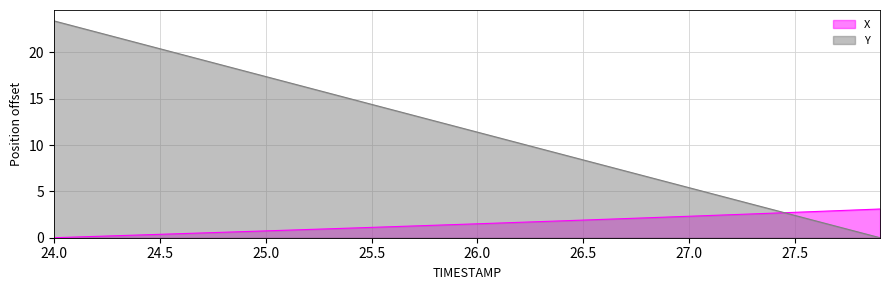

Rank the categories by Y value from lowest to highest.

27.9, 27.8, 27.7, 27.6, 27.5, 27.4, 27.3, 27.2, 27.1, 27.0, 26.9, 26.8, 26.7, 26.6, 26.5, 26.4, 26.3, 26.2, 26.1, 26.0, 25.9, 25.8, 25.7, 25.6, 25.5, 25.4, 25.3, 25.2, 25.1, 25.0, 24.9, 24.8, 24.7, 24.6, 24.5, 24.4, 24.3, 24.2, 24.1, 24.0